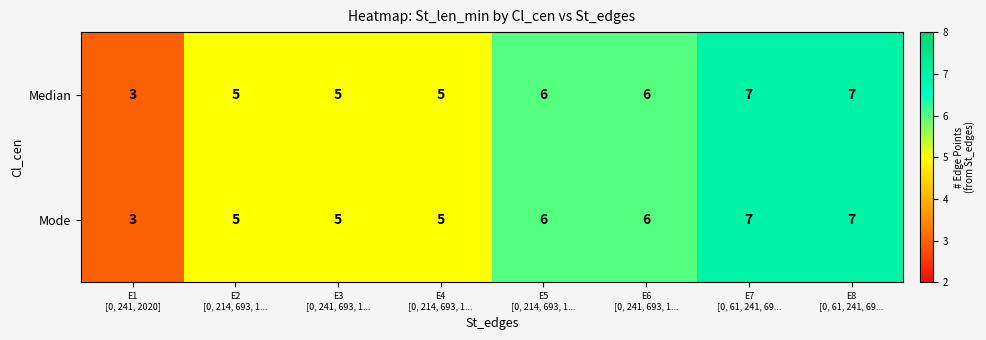

At how many categories does at least one series exceed 4?

7